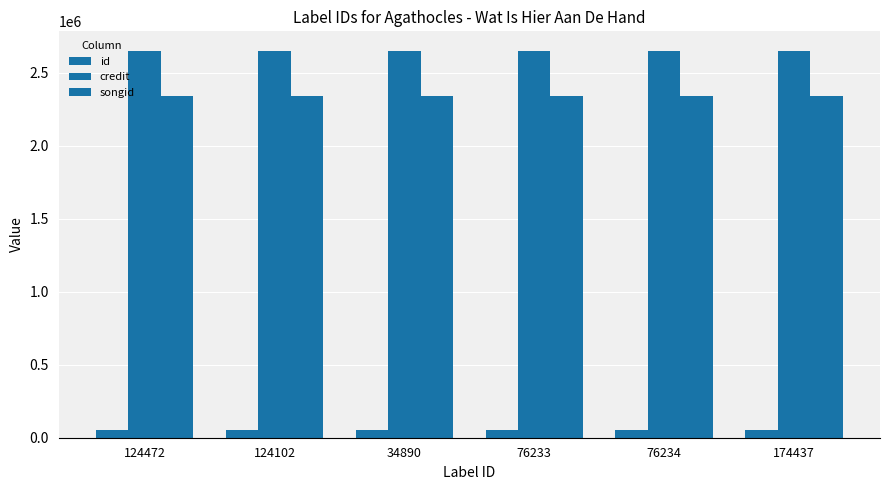

Count the number of data series in this chart.

3